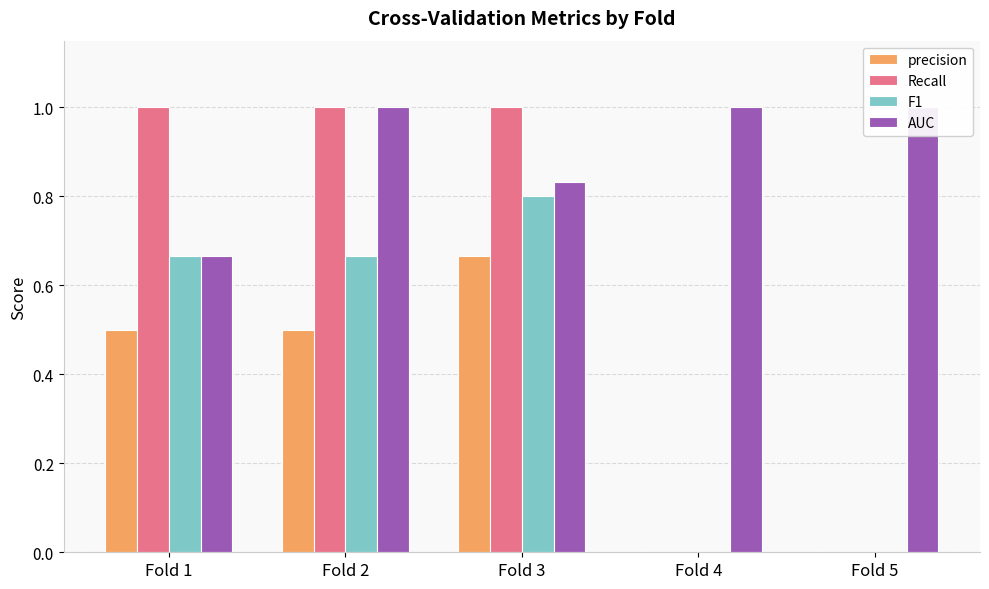

What is the sum of all F1 values?

2.1